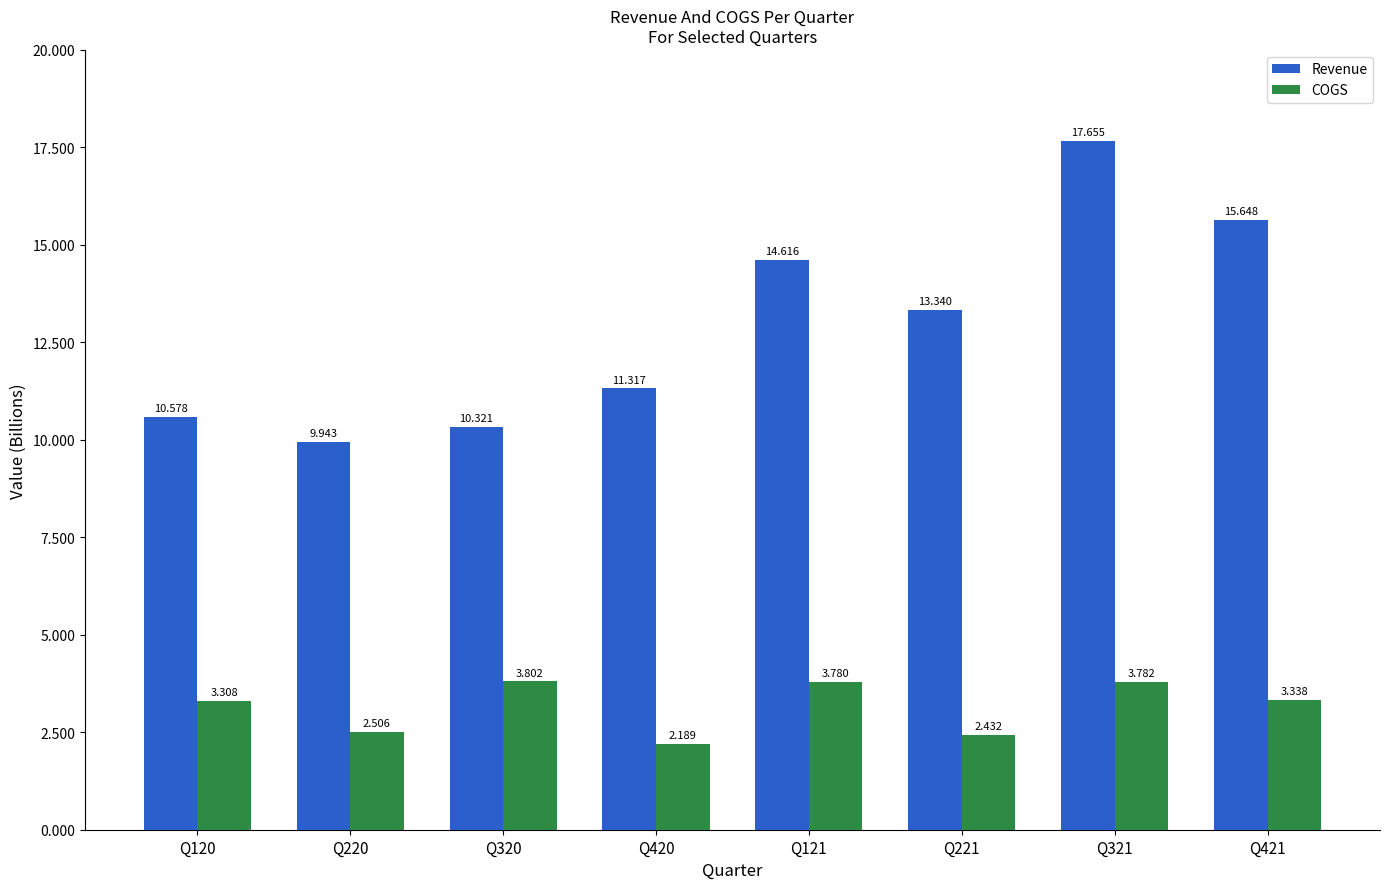

Is the value of Revenue at Q221 greater than the value of COGS at Q320?

Yes